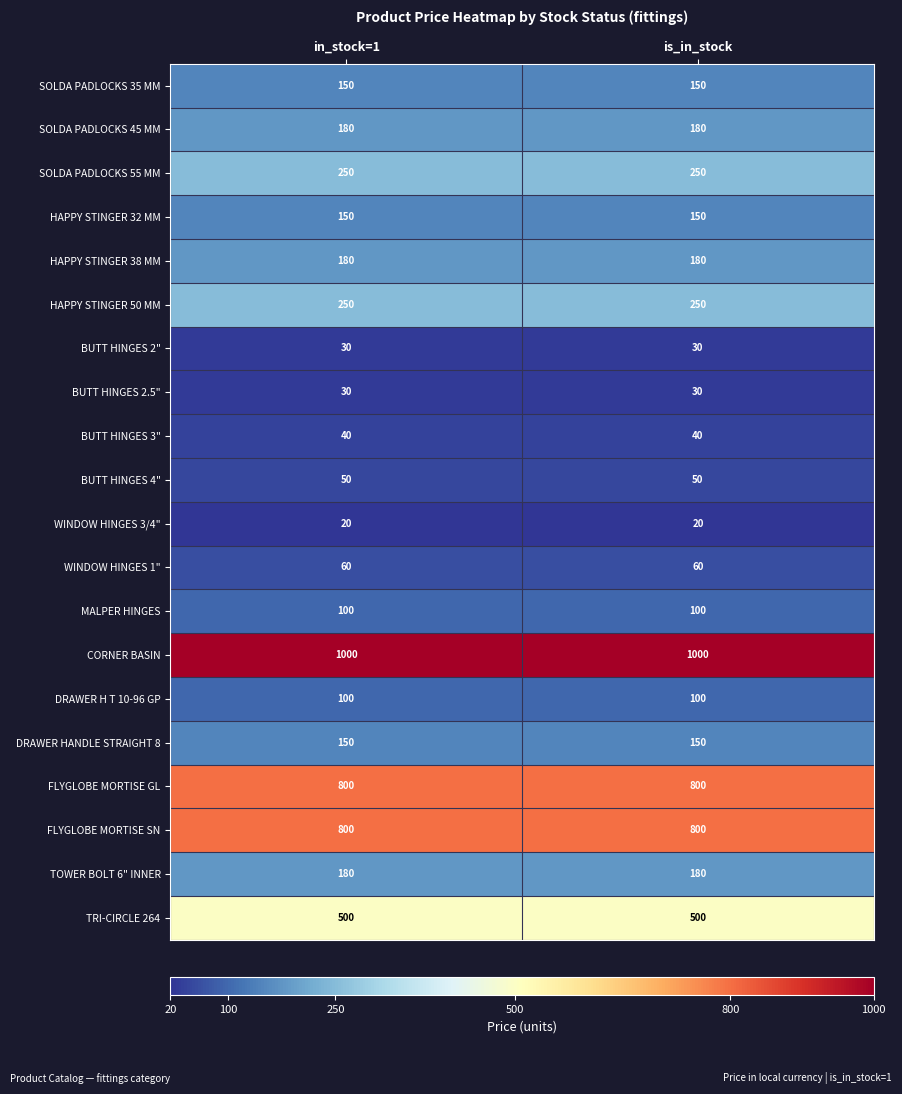

Is it true that HAPPY STINGER 50 MM equals 250 at is_in_stock?

True